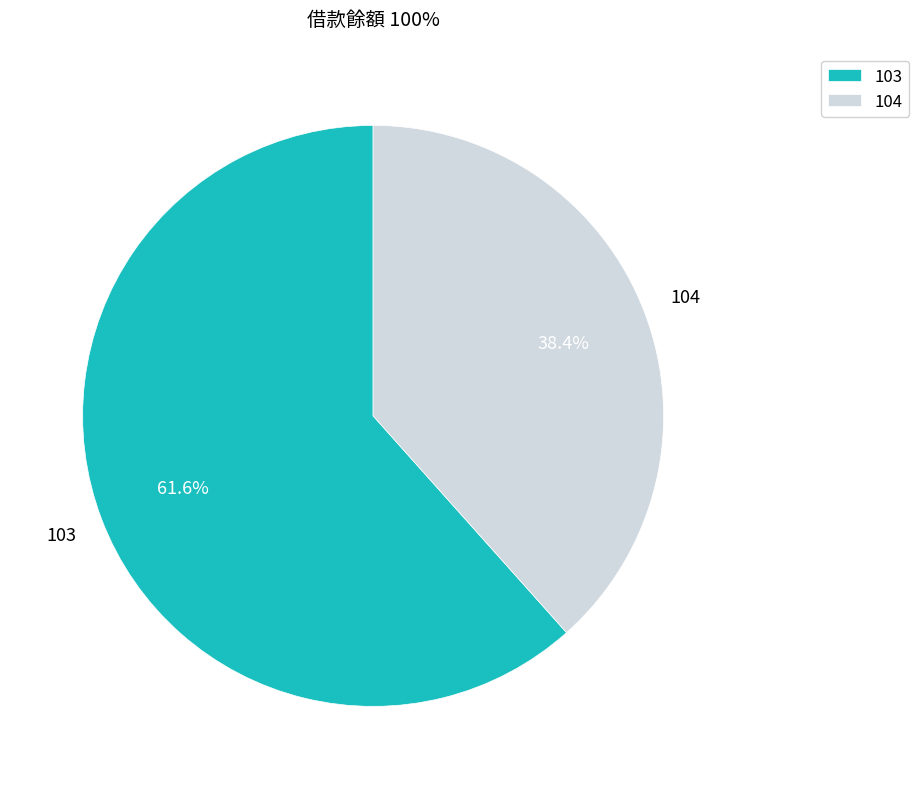

To the nearest percent, what is the average slice percentage?

50%